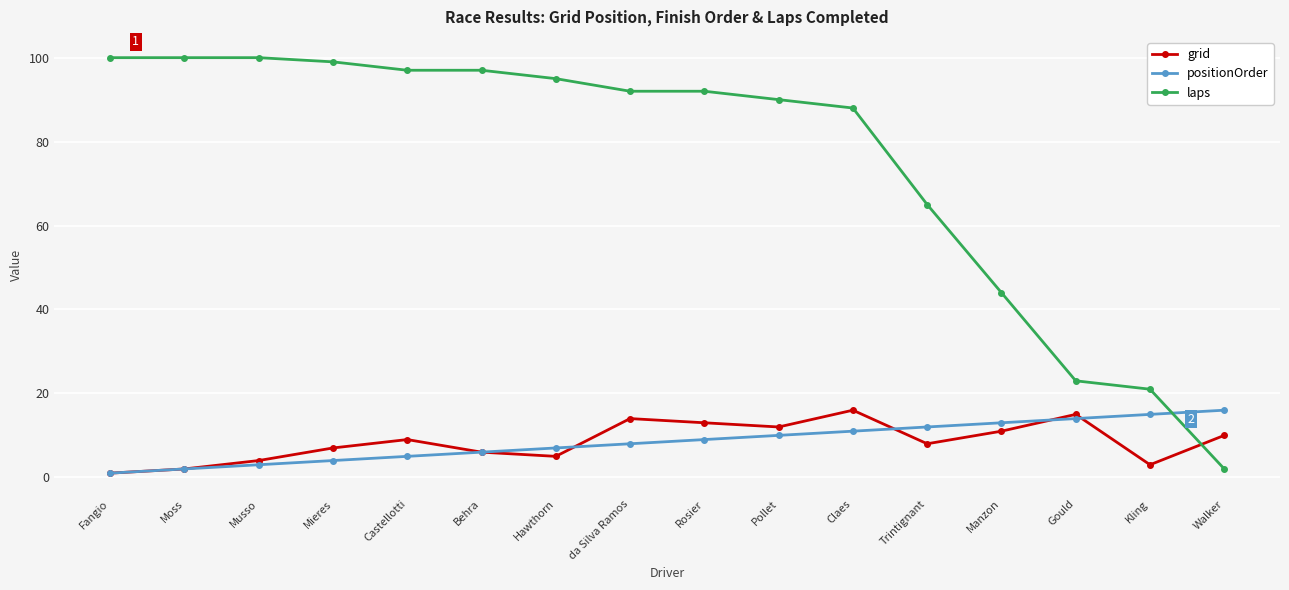

How many times do laps and positionOrder cross each other?

1